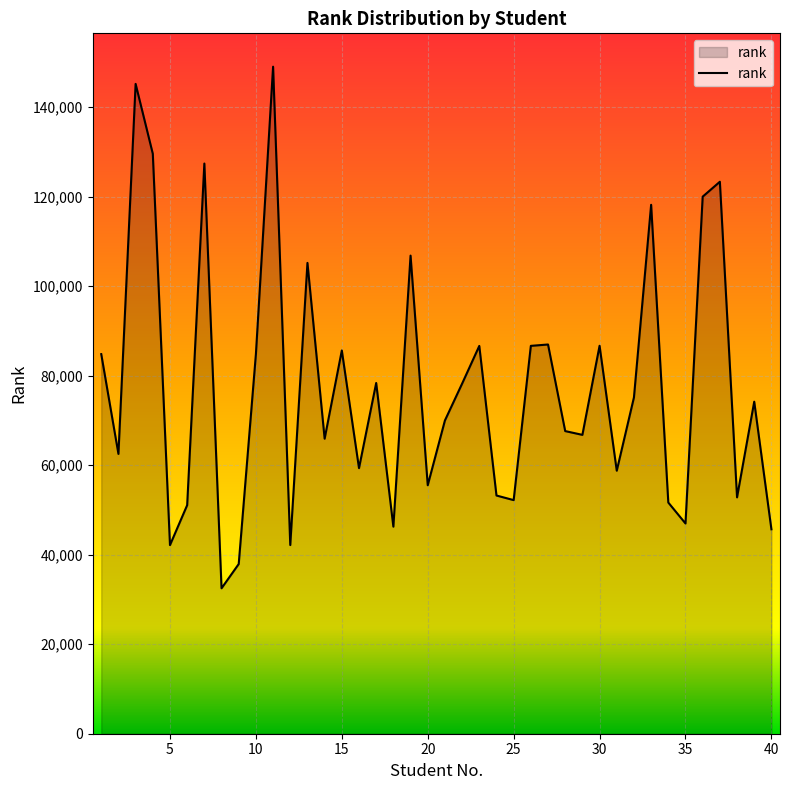

Does the chart display data point markers on the line(s)?

No